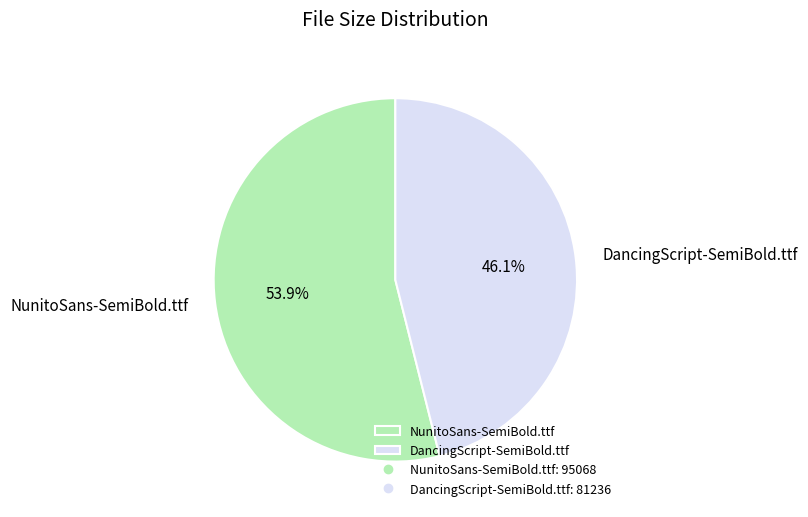

Does any single category account for the majority?

Yes